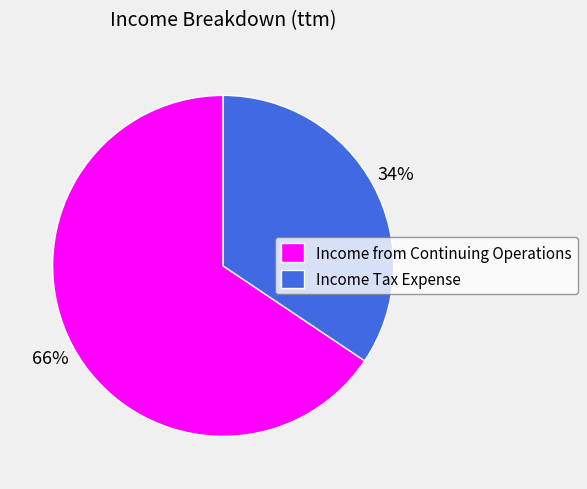

Do Income Tax Expense and Income from Continuing Operations together represent more than half of the pie?

Yes